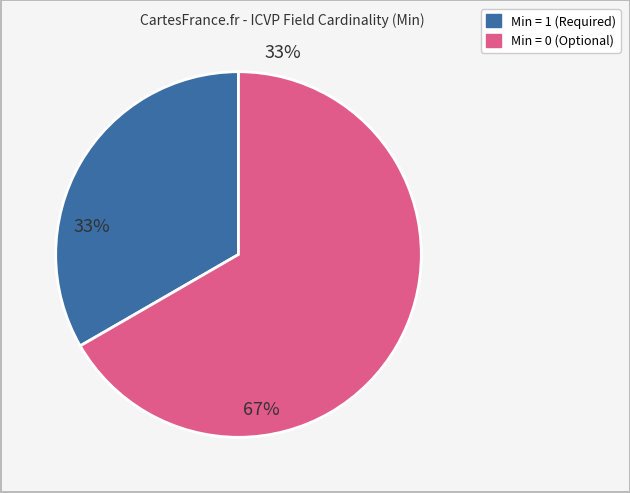

How many slices are in this pie chart?

2